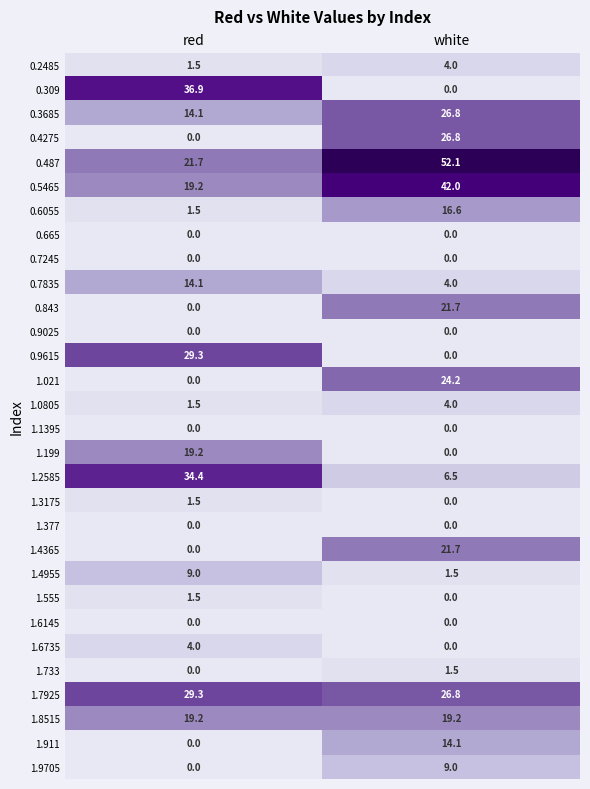

What is the difference between the highest and lowest values at red?

36.9